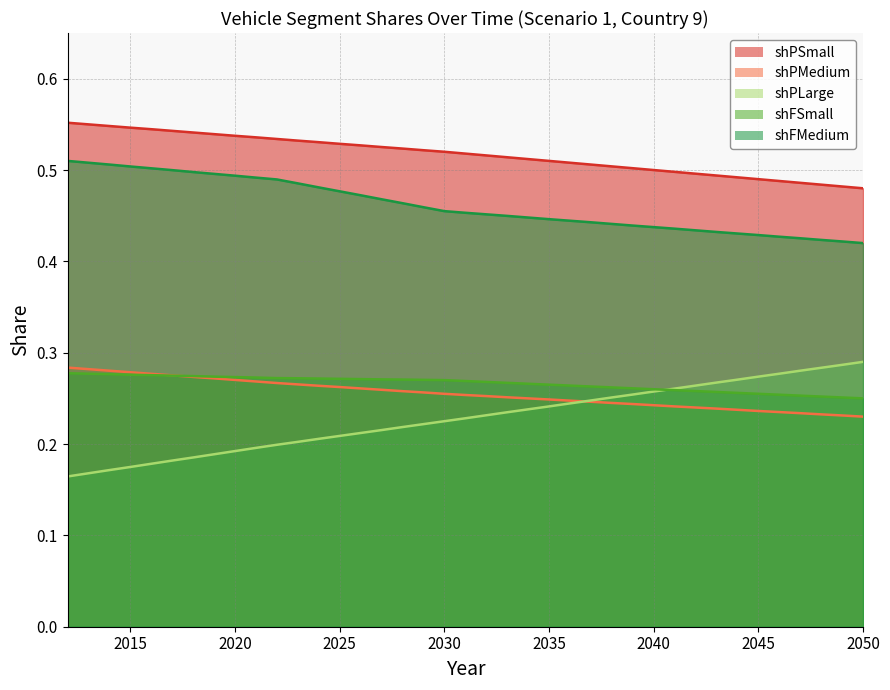

Is it true that shPSmall equals 0.5 at 2049?

True